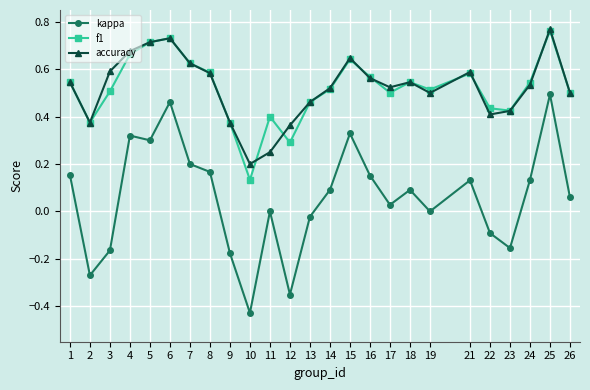

Where is the first local minimum for accuracy?

2